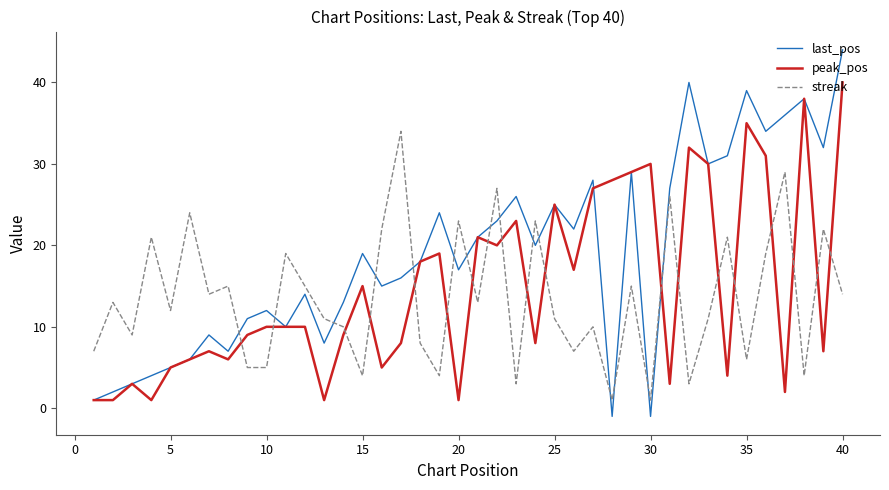

How many intersections are there between streak and last_pos?

15